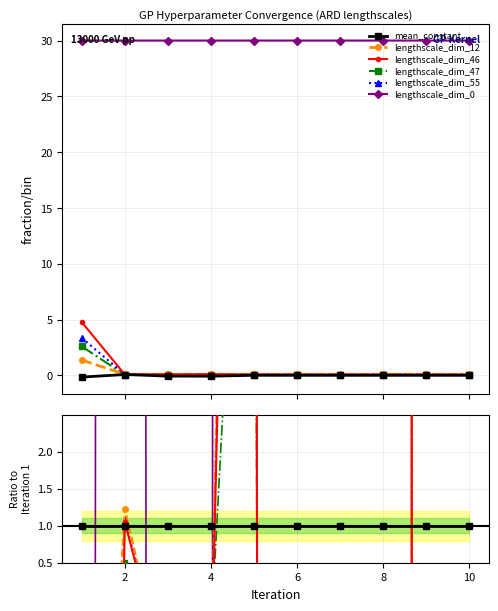

At which label does lengthscale_dim_47 reach its minimum?

8